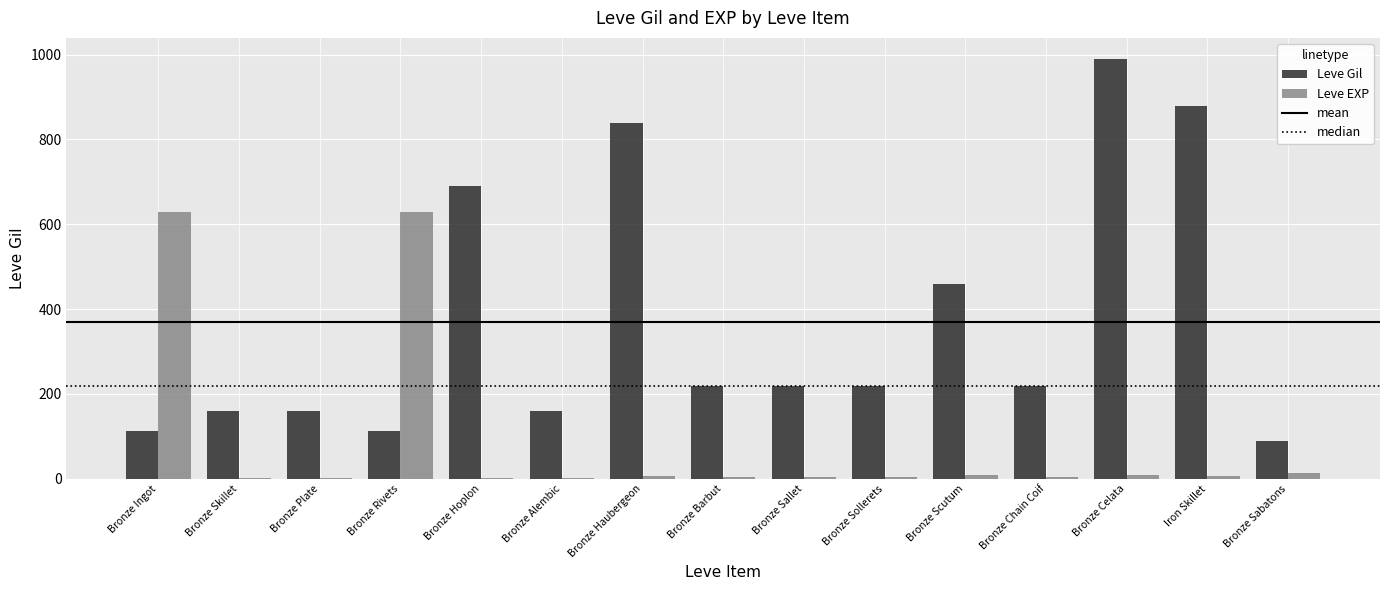

What is the maximum value shown in the chart?

990